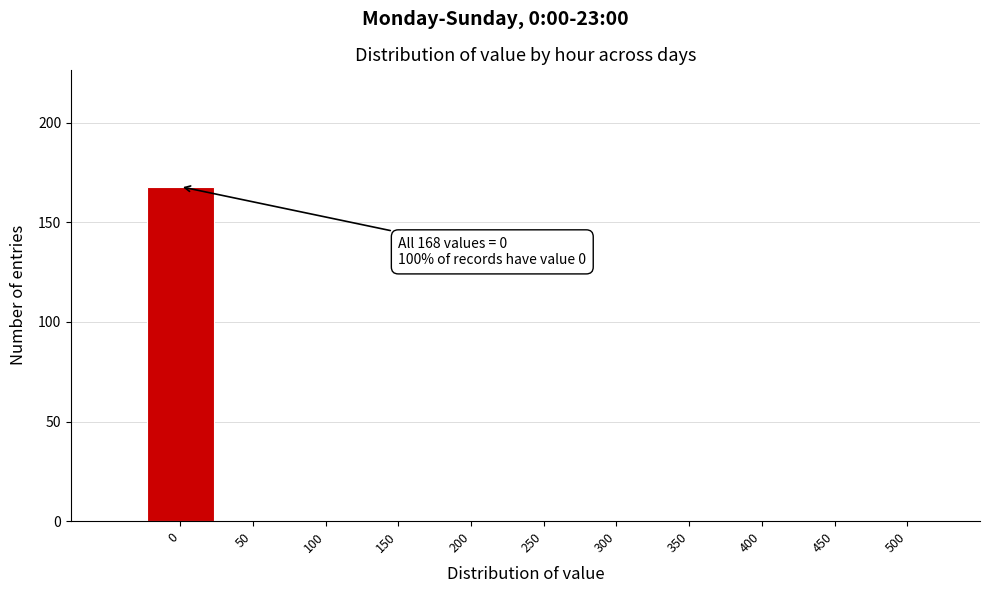

Reading right to left, what are all the values shown in this chart?

500=0	450=0	400=0	350=0	300=0	250=0	200=0	150=0	100=0	50=0	0=168